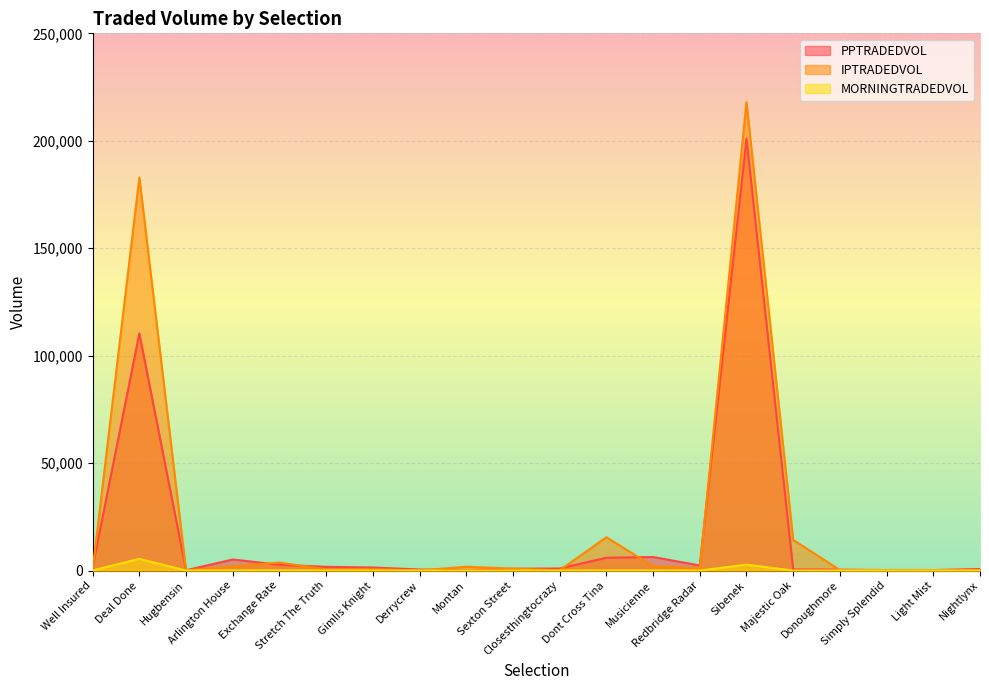

What is the average value of the PPTRADEDVOL series?

17166.8